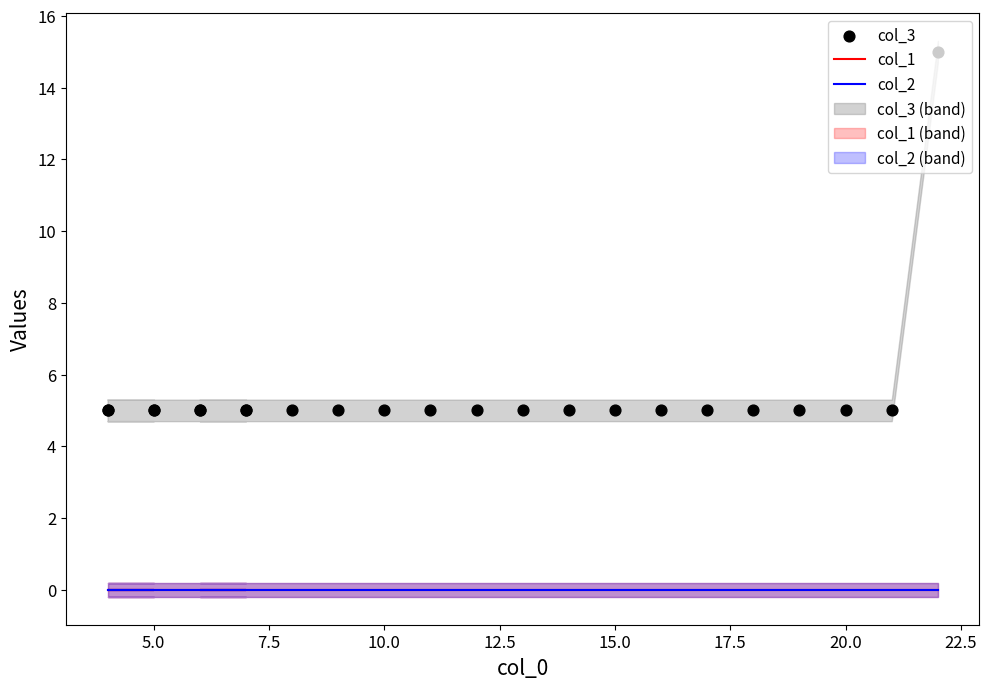

Which series has the largest Y range (max minus min)?

col_3